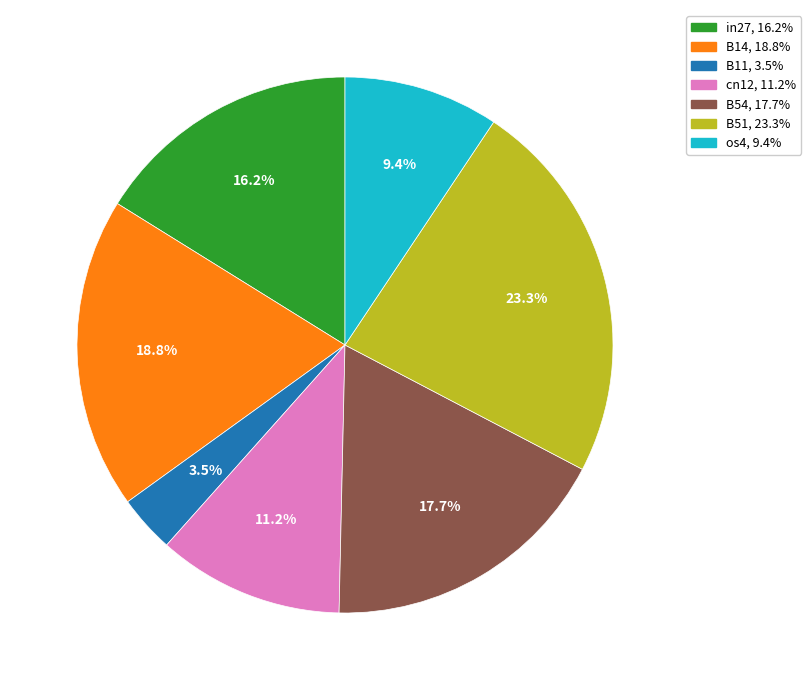

Rank the categories by value from highest to lowest.

B51, B14, B54, in27, cn12, os4, B11